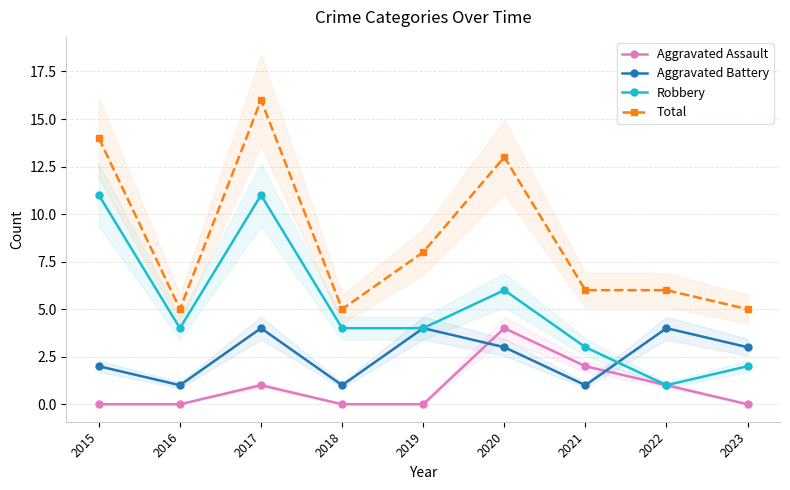

What is the difference between the Total values at 2018 and 2017?

11